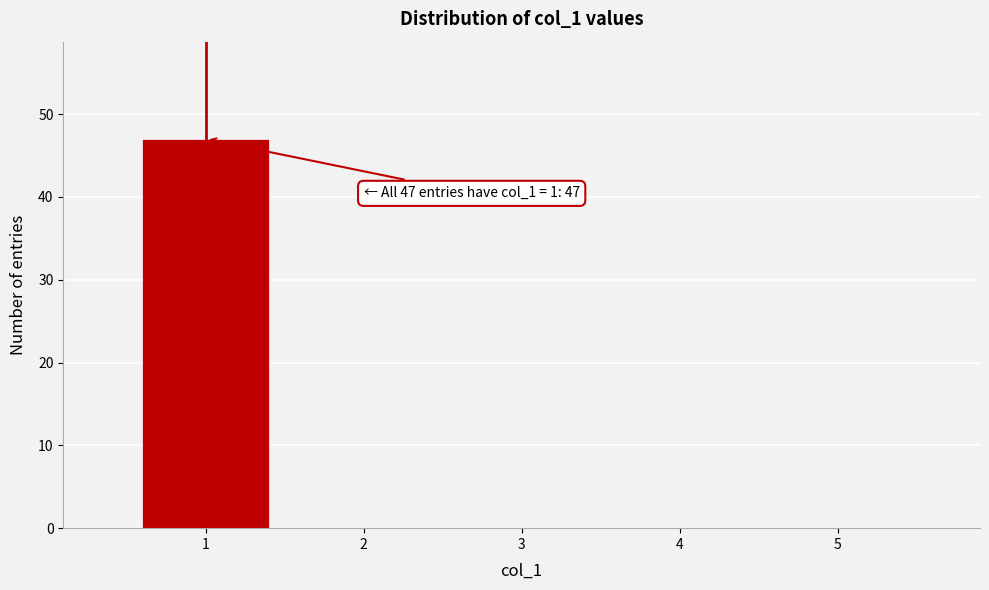

The value at 5 is 21. True or false?

False